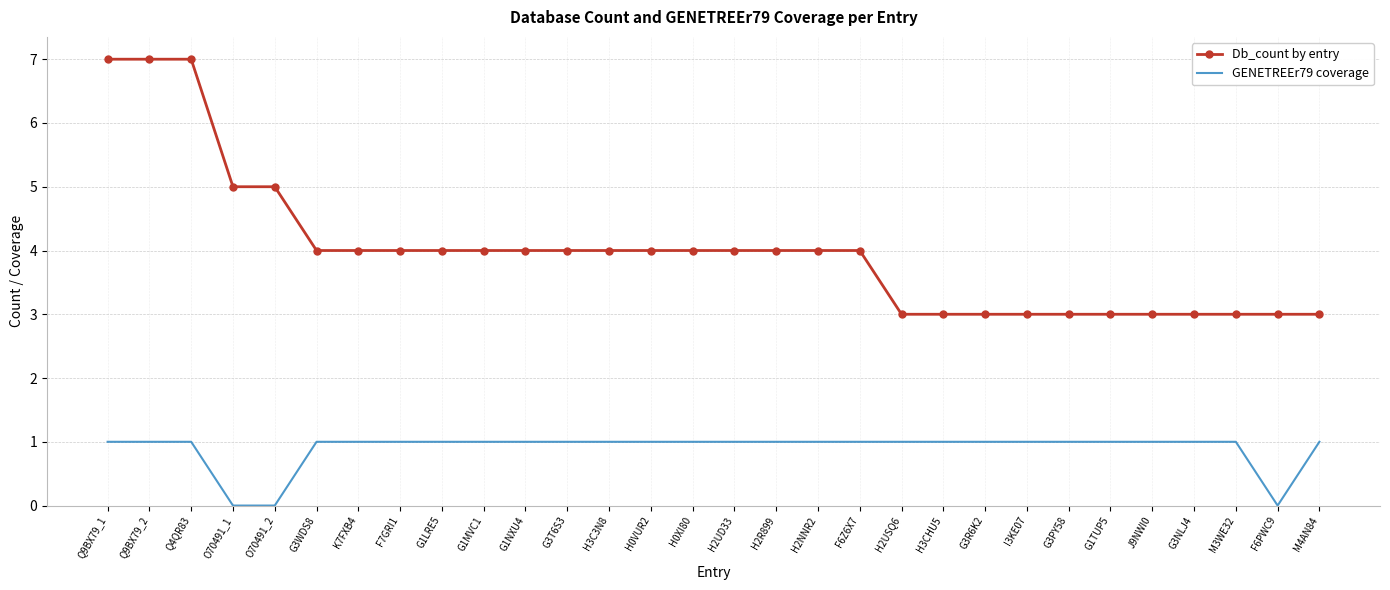

What is the difference between the maximum and minimum values in the Db_count by entry series?

4